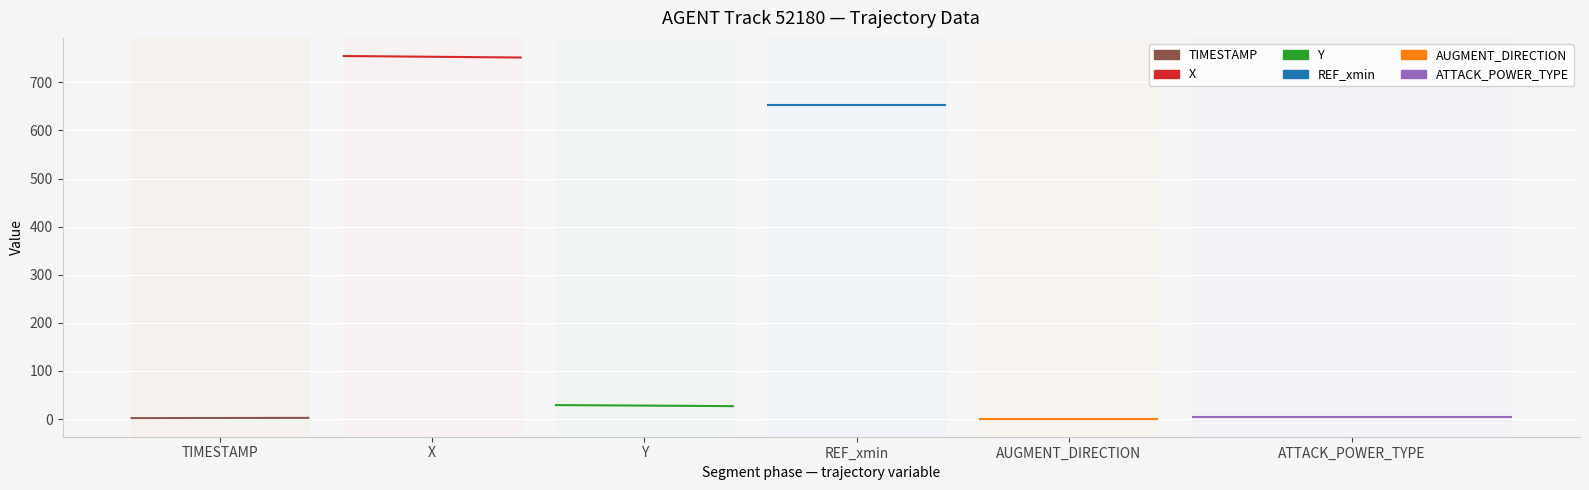

True or false: ATTACK_POWER_TYPE and Y intersect in this chart.

False